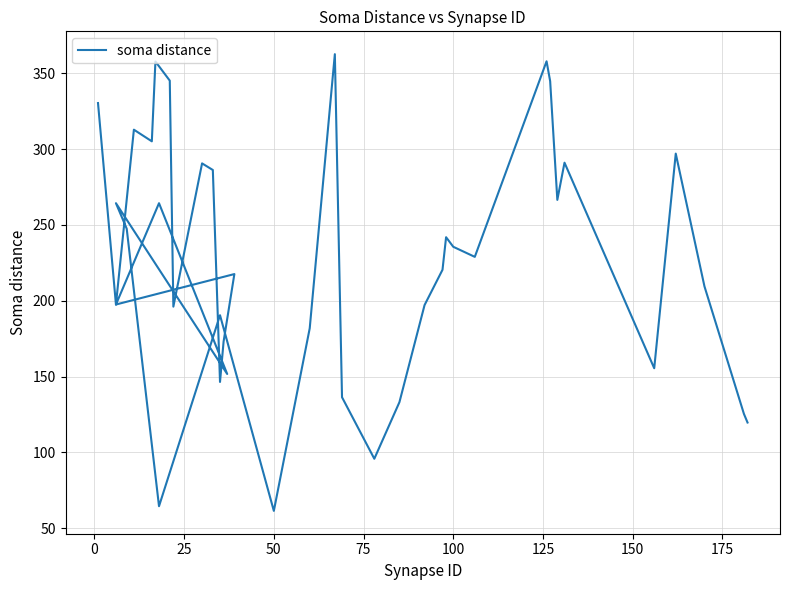

True or false: the data has more than 1 interior local peaks.

True